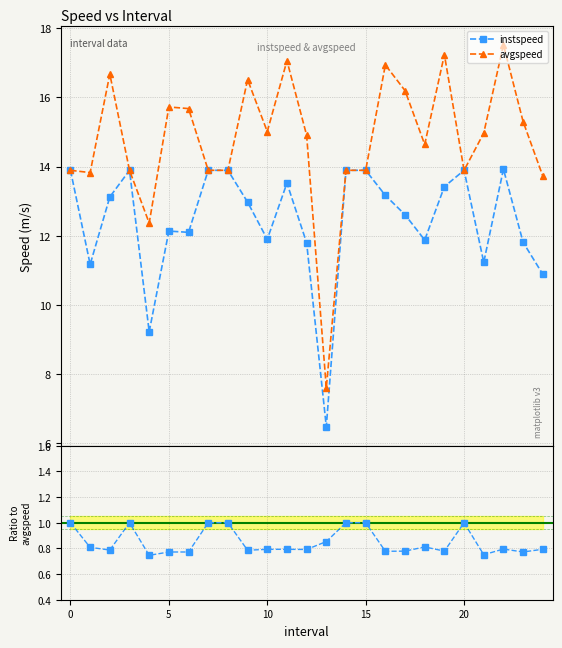

True or false: instspeed / avgspeed and instspeed cross at least once.

False